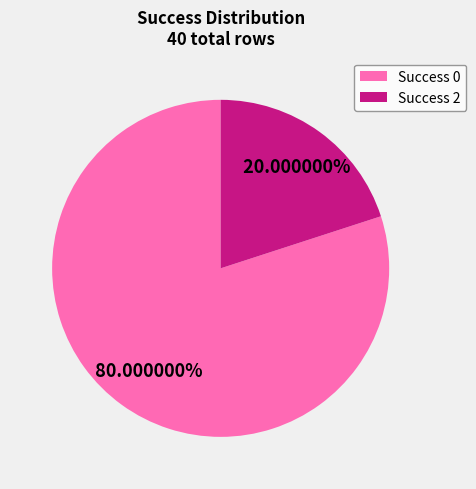

Does any single category account for the majority?

Yes